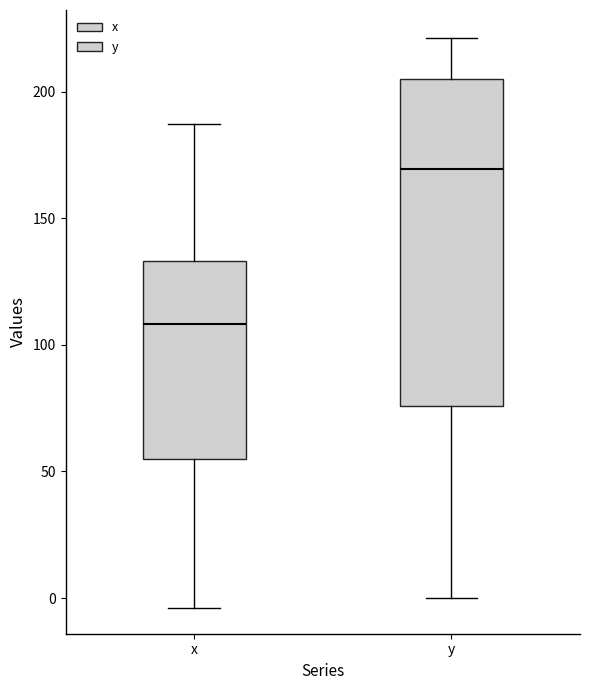

Which box's median line is the highest?

y